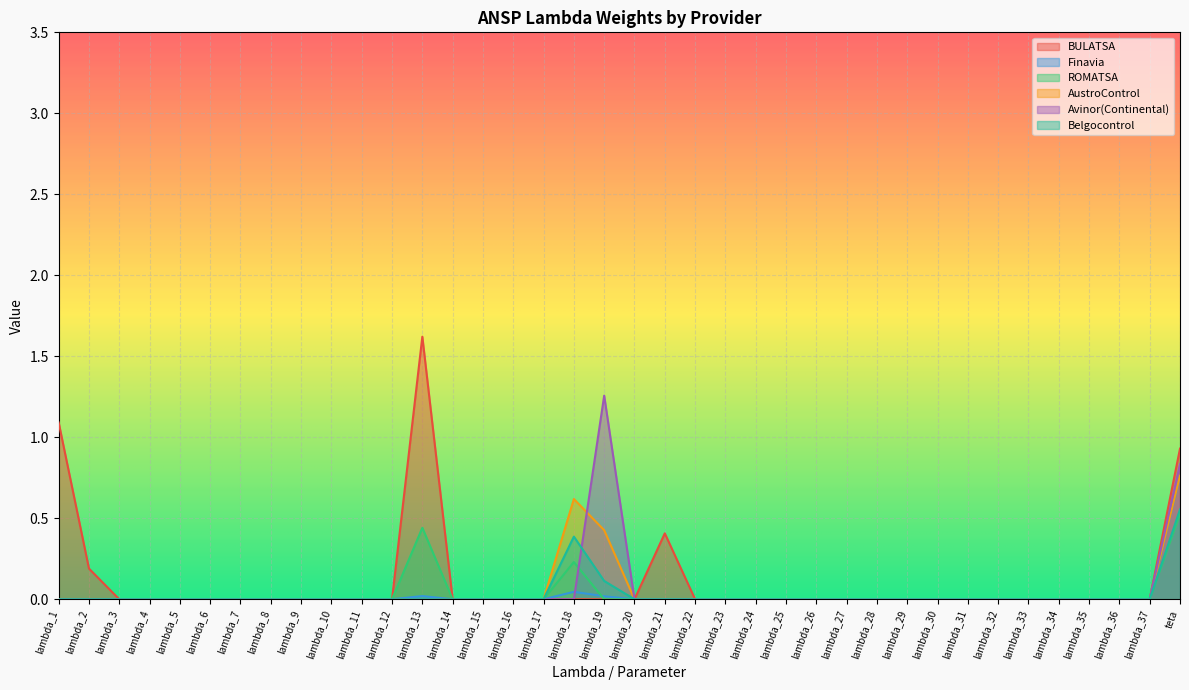

At which category is the sum across all series the highest?

teta